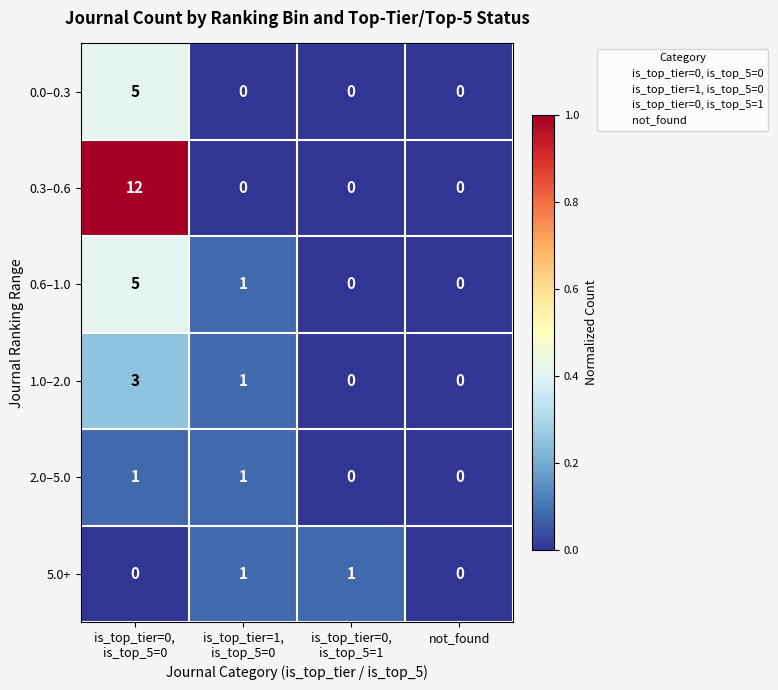

What is the greatest value displayed?

12